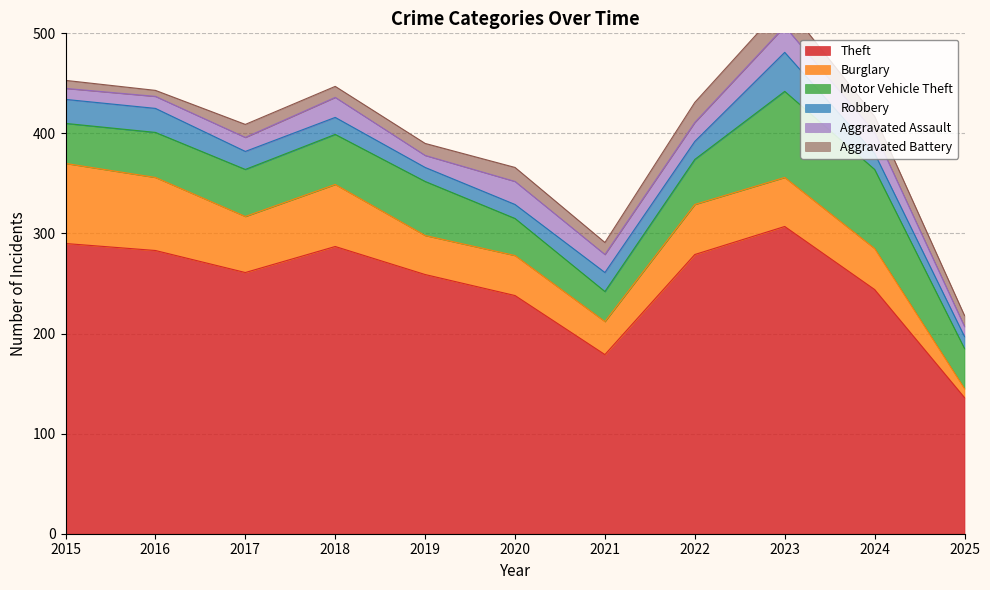

Where is the first local minimum for Motor Vehicle Theft?

2021